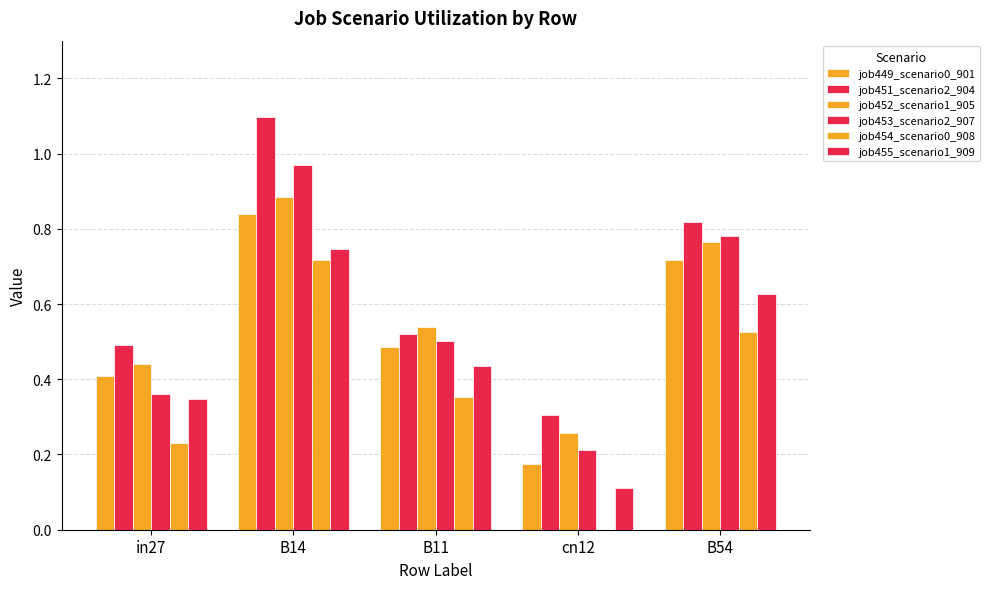

At how many categories does at least one series exceed 0?

5